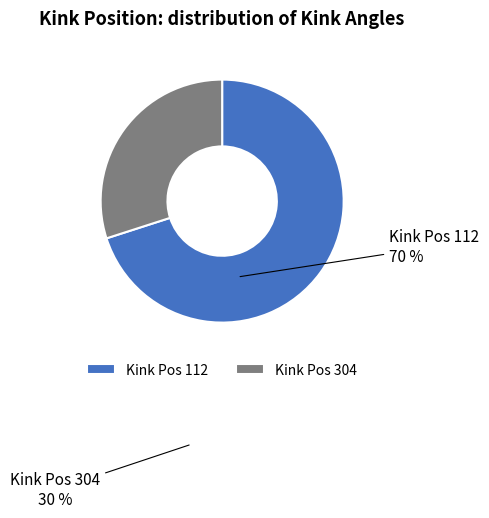

Approximately how many times larger is the value at Kink Pos 304 compared to Kink Pos 112?

0.4